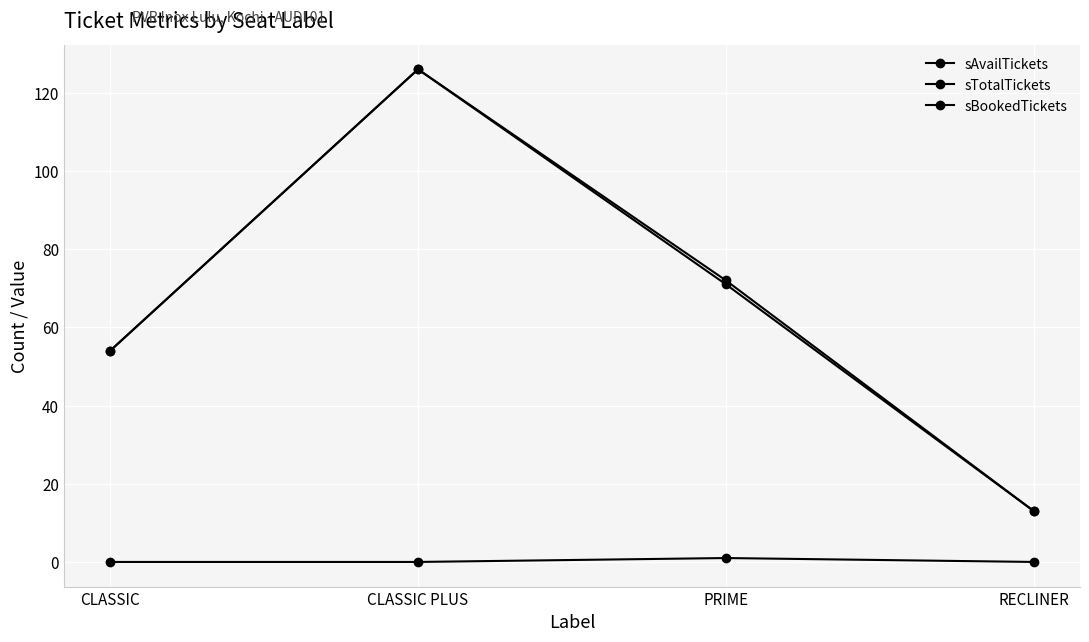

Count the number of data series in this chart.

3